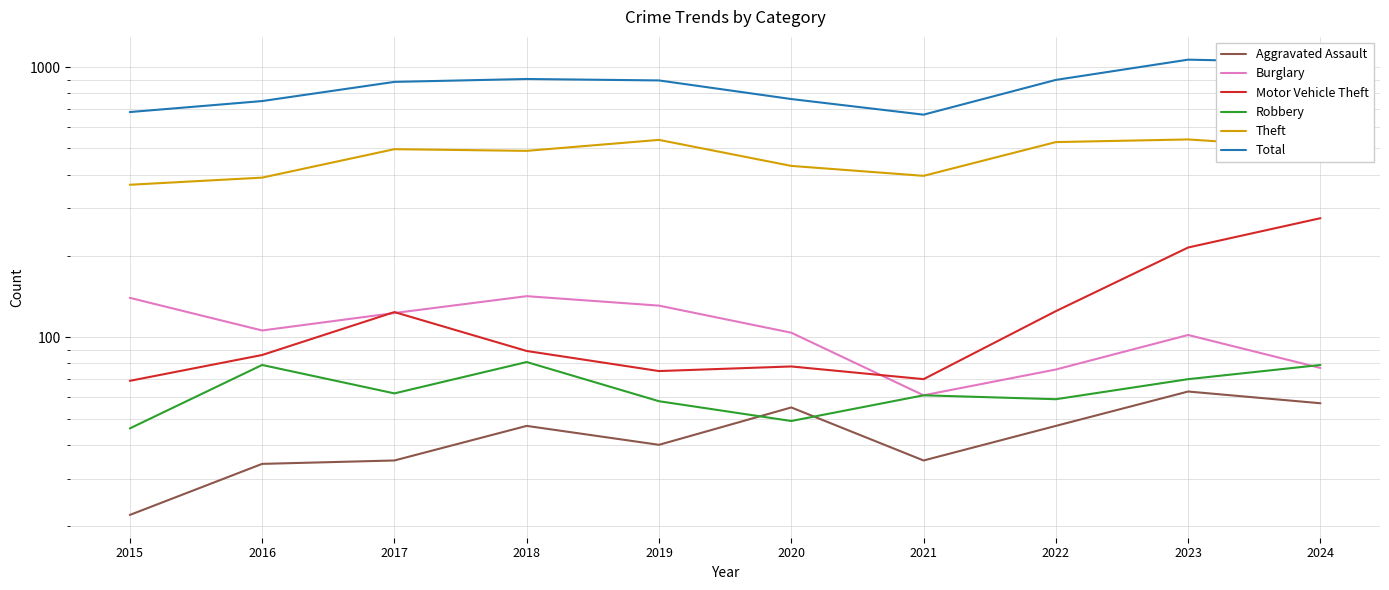

True or false: Motor Vehicle Theft and Aggravated Assault cross at least once.

False